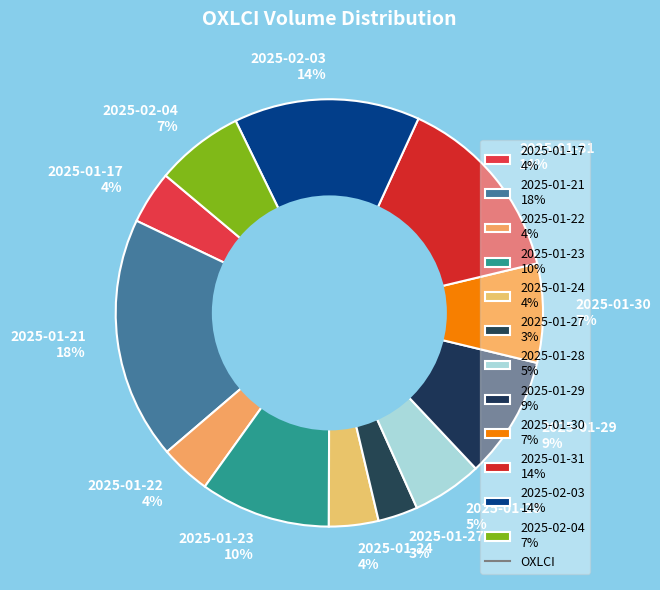

Which category has the biggest portion of the pie?

2025-01-21